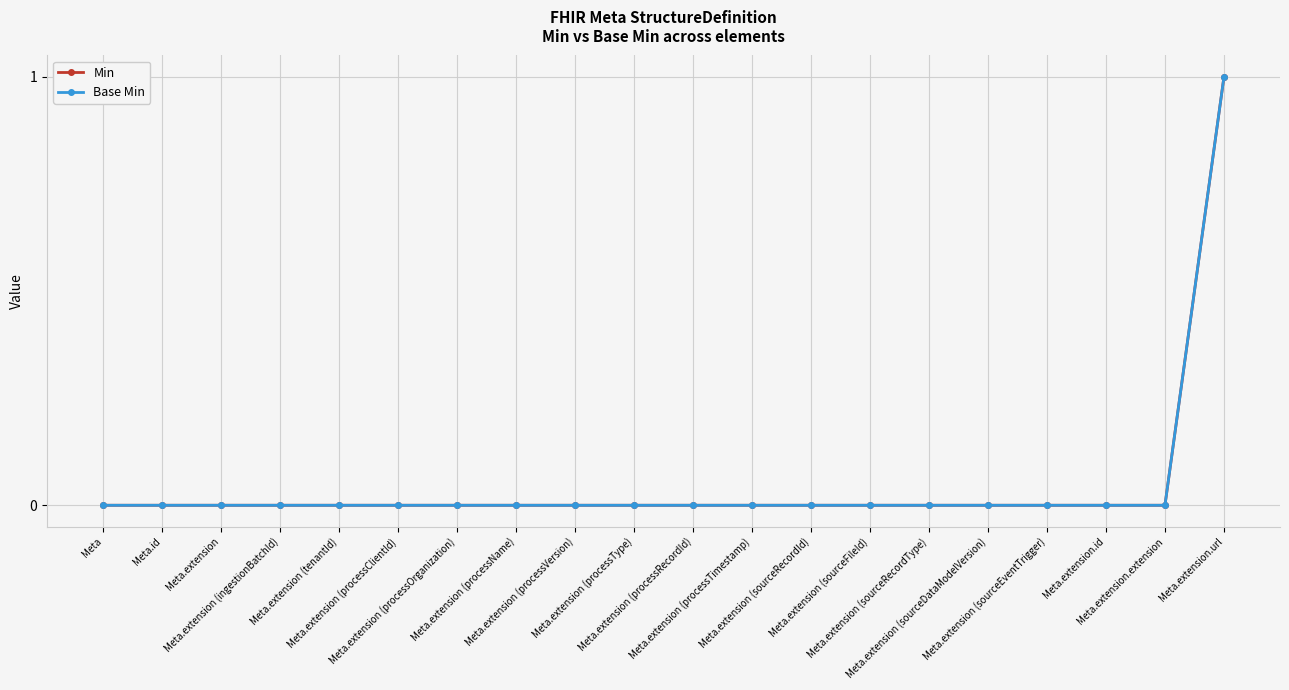

How many lines are shown in the chart?

2